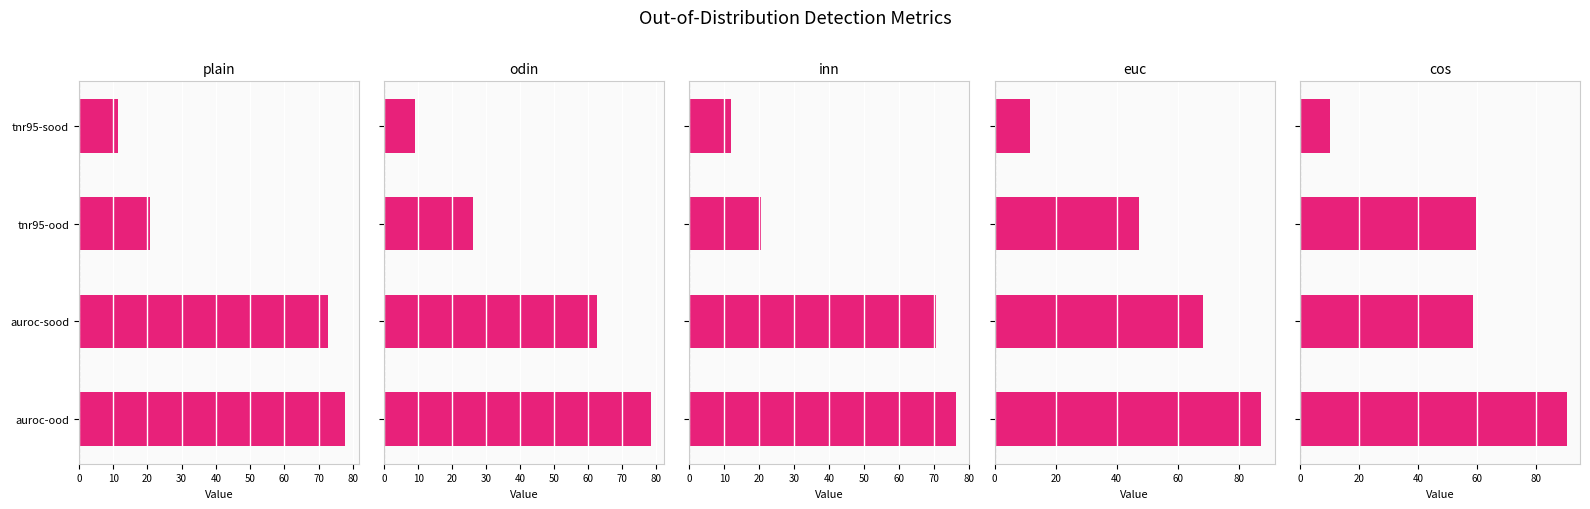

How many groups of bars are there?

4